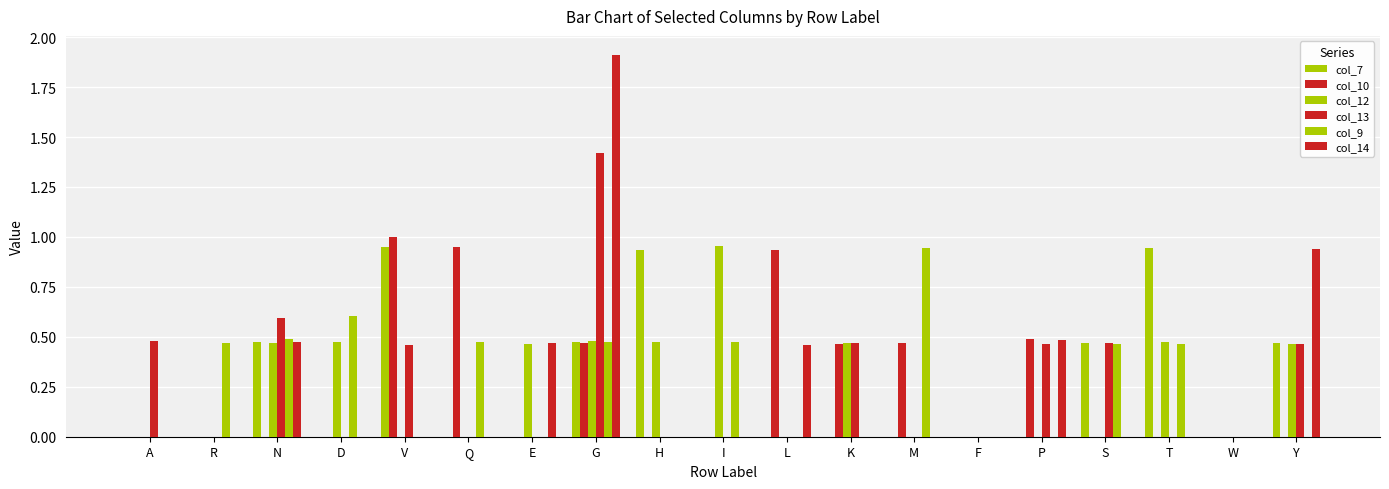

How many groups of bars are there?

19